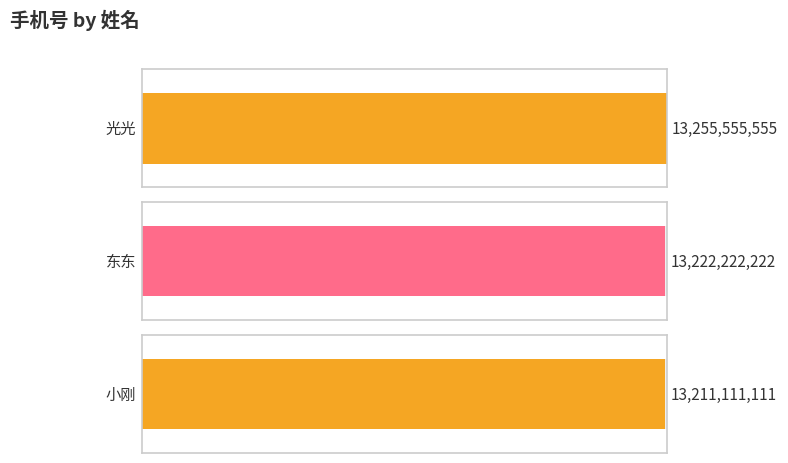

At which label does the data first exceed 13222222222?

光光